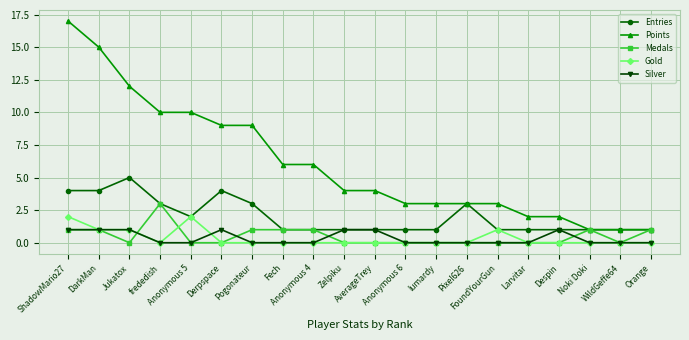

Does the chart have visible grid lines?

Yes